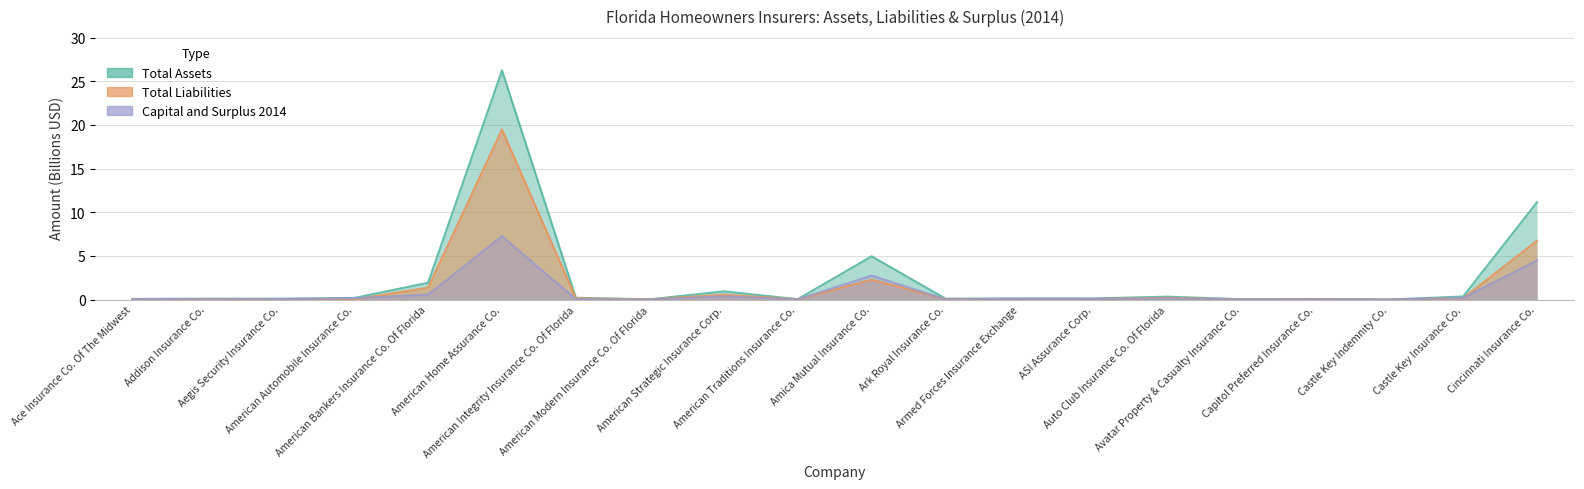

How many lines are shown in the chart?

3